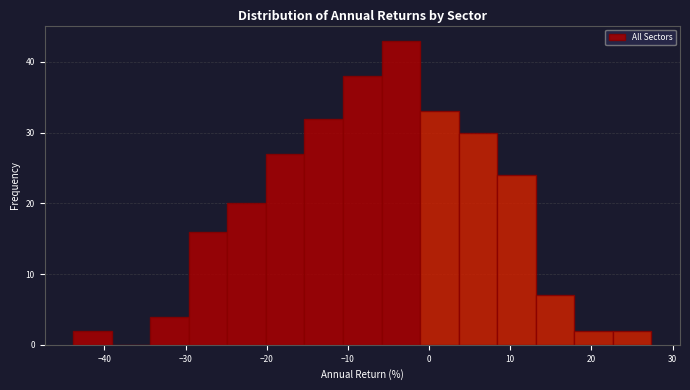

How tall is the bar that spans 4 to 8 on the x-axis? Neither the bar edges nor the heights are printed on the chart, so give them approximately, as read against the axes.

30